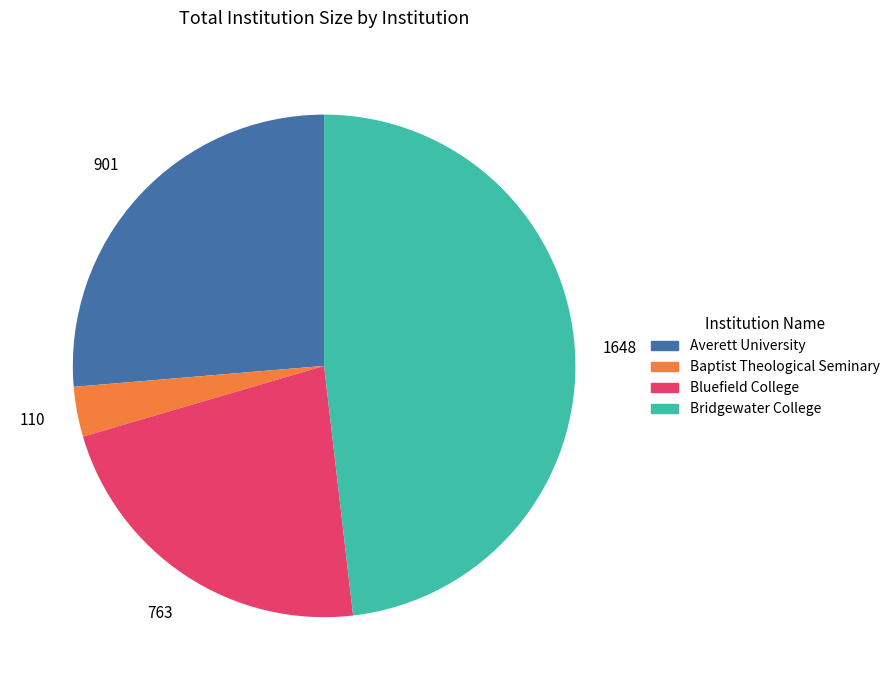

Is there a majority slice in this chart?

No